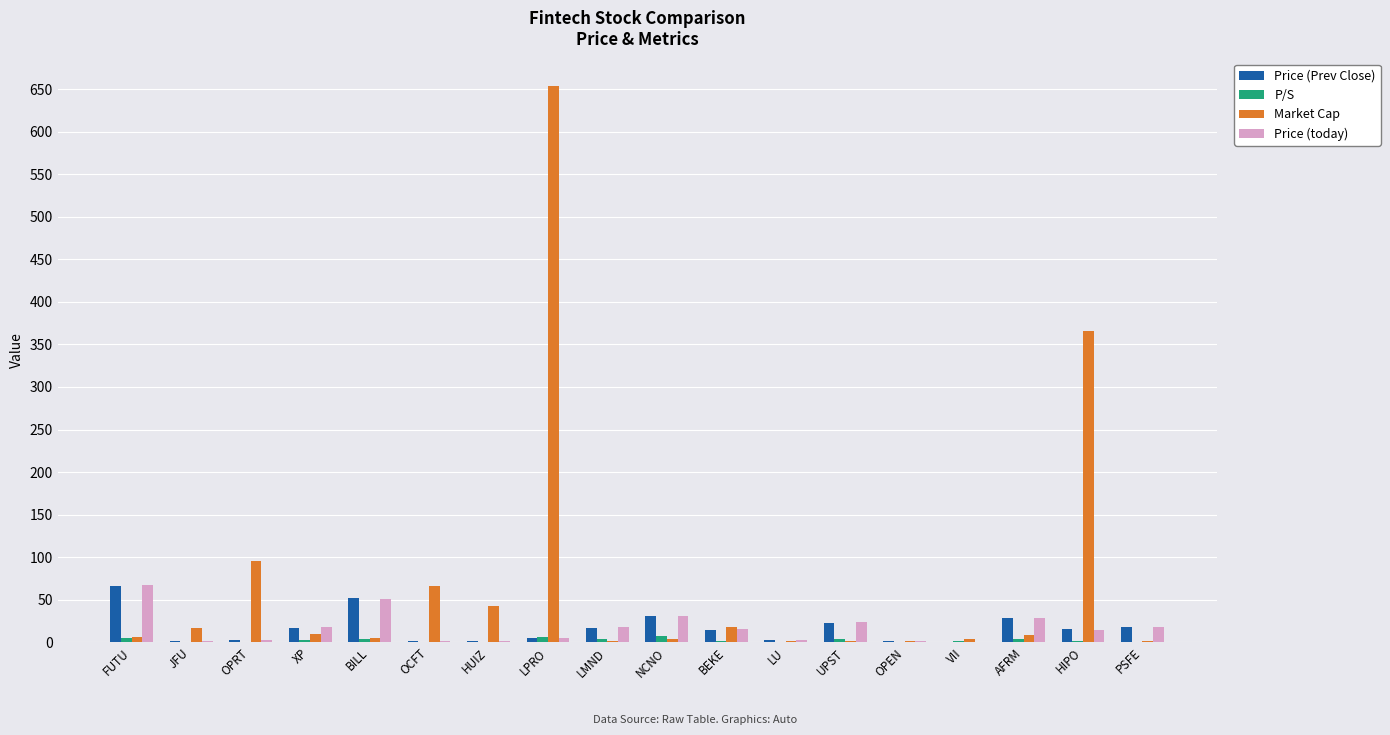

Count the number of data series in this chart.

4